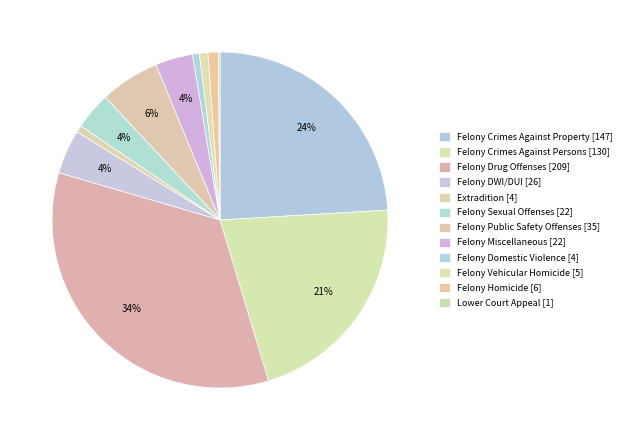

What is the change in value from Felony Crimes Against Property to Felony Sexual Offenses?

-125